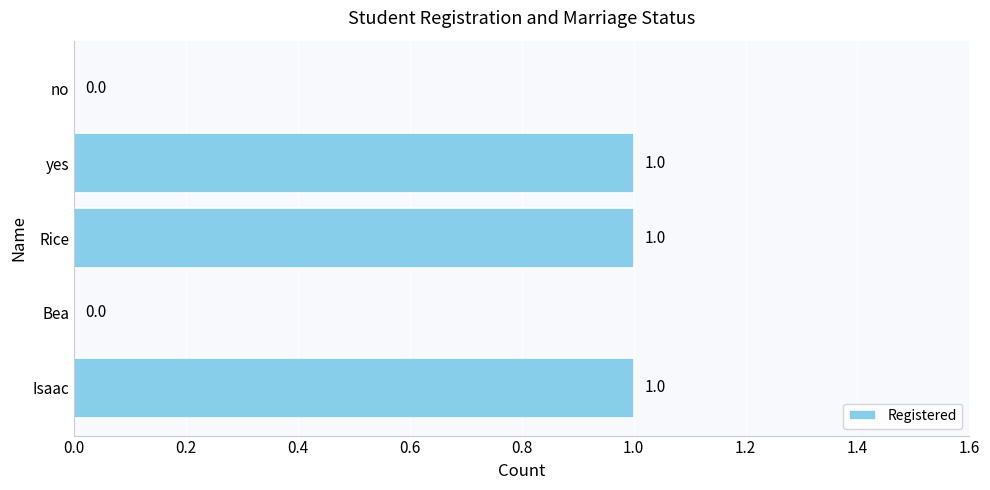

Which has a higher value, Isaac or Bea?

Isaac